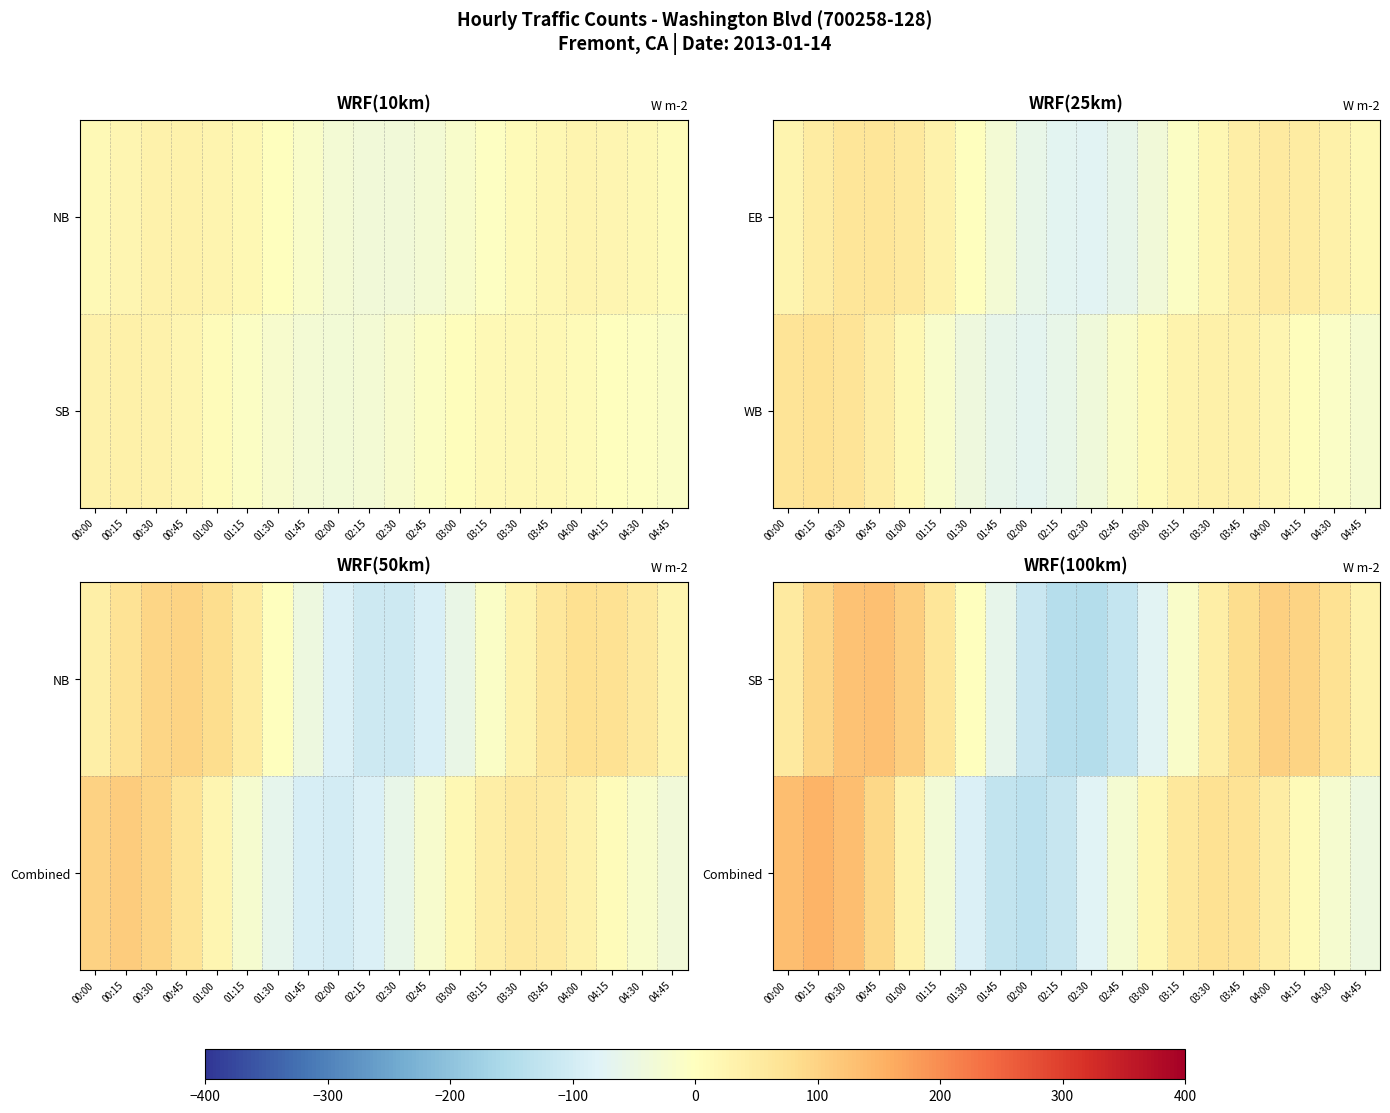

List the labels in order of SB value, largest first.

00:45, 00:30, 01:00, 04:00, 04:15, 00:15, 03:45, 04:30, 01:15, 00:00, 03:30, 04:45, 01:30, 03:15, 01:45, 03:00, 02:00, 02:45, 02:15, 02:30